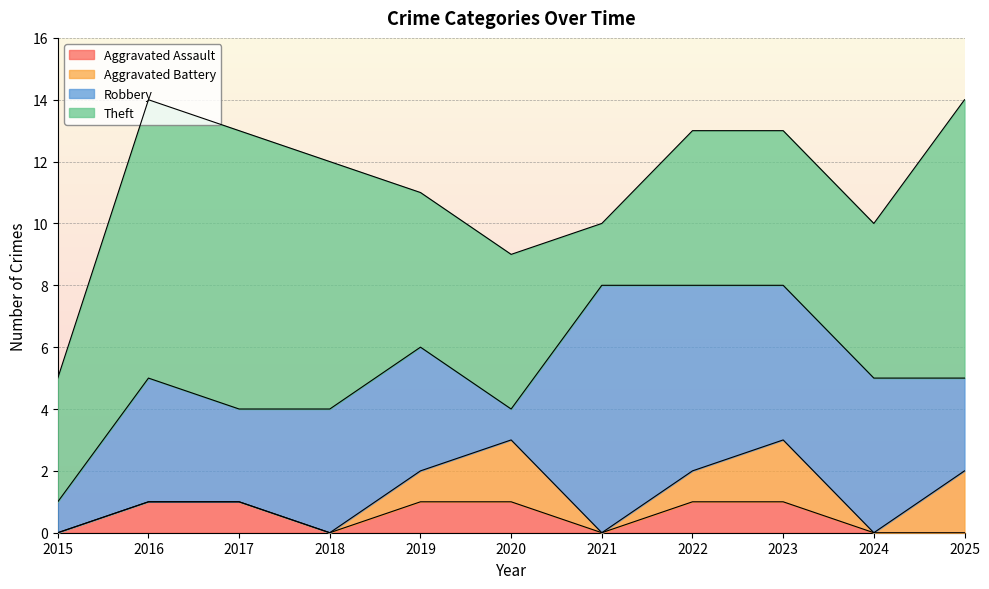

True or false: Theft and Aggravated Battery intersect in this chart.

False